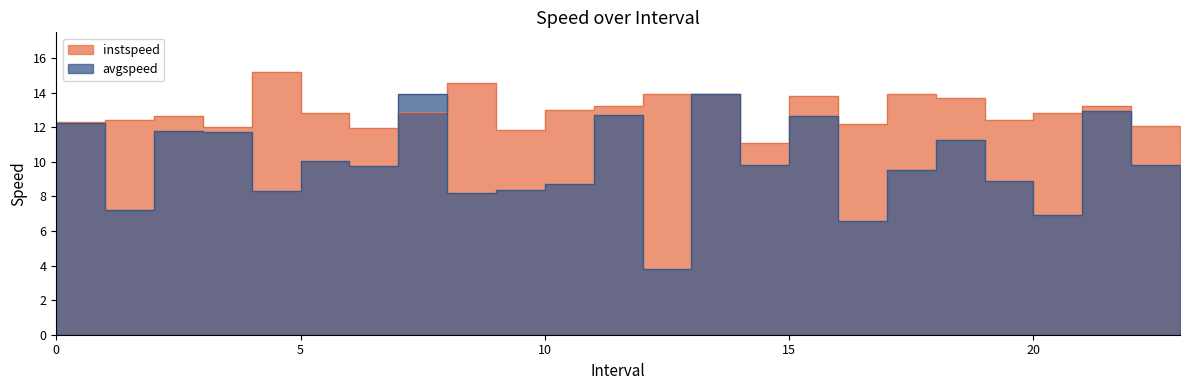

What are all the series names shown in the legend?

instspeed, avgspeed